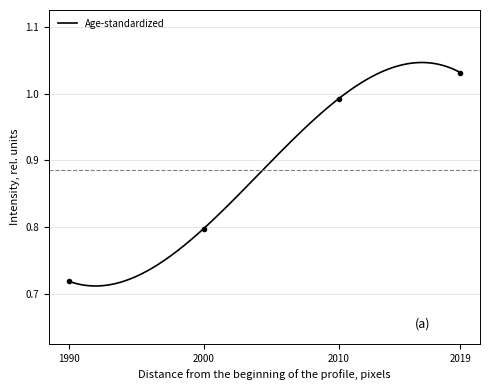

What is the smallest value displayed?

0.7